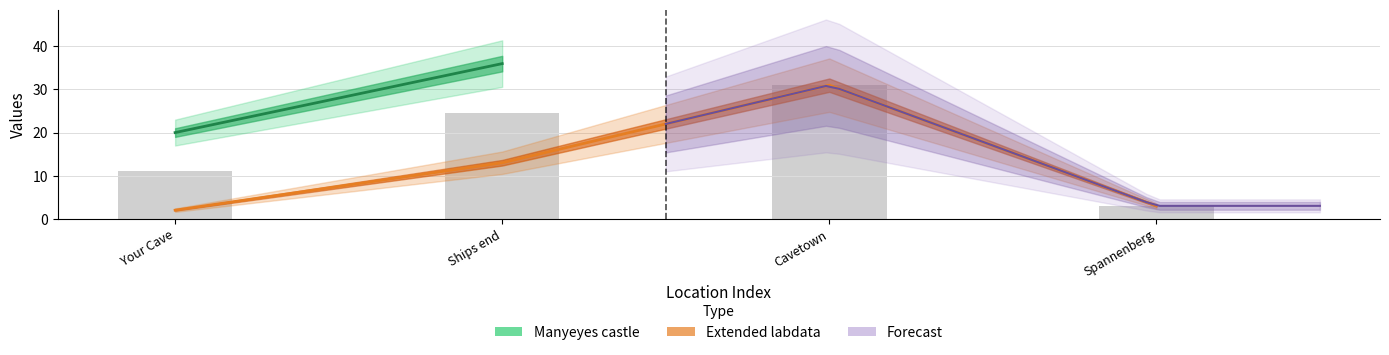

List the labels in order of value, largest first.

Cavetown, Ships end, Spannenberg, Your Cave